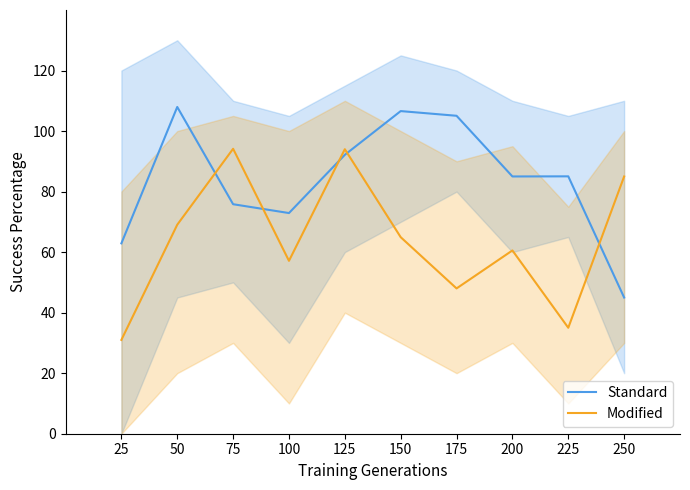

At which label does Standard first exceed 85?

50